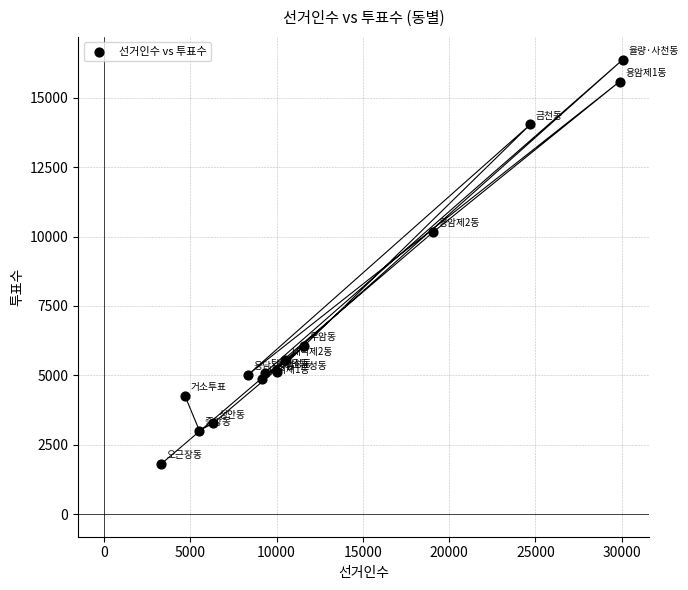

What is the range of Y values (max minus min)?

14573